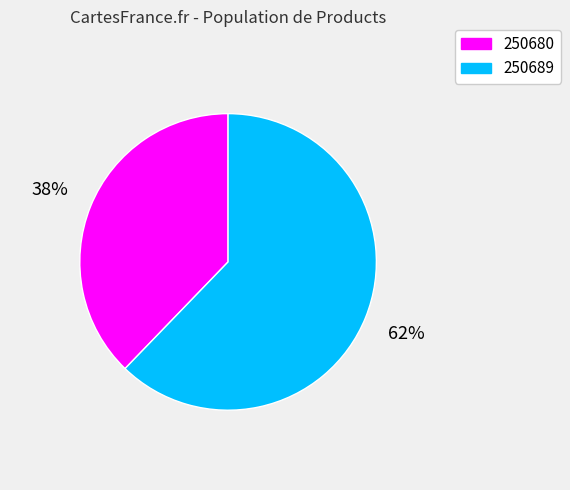

Is the sum of 250689 and 250680 greater than half?

Yes